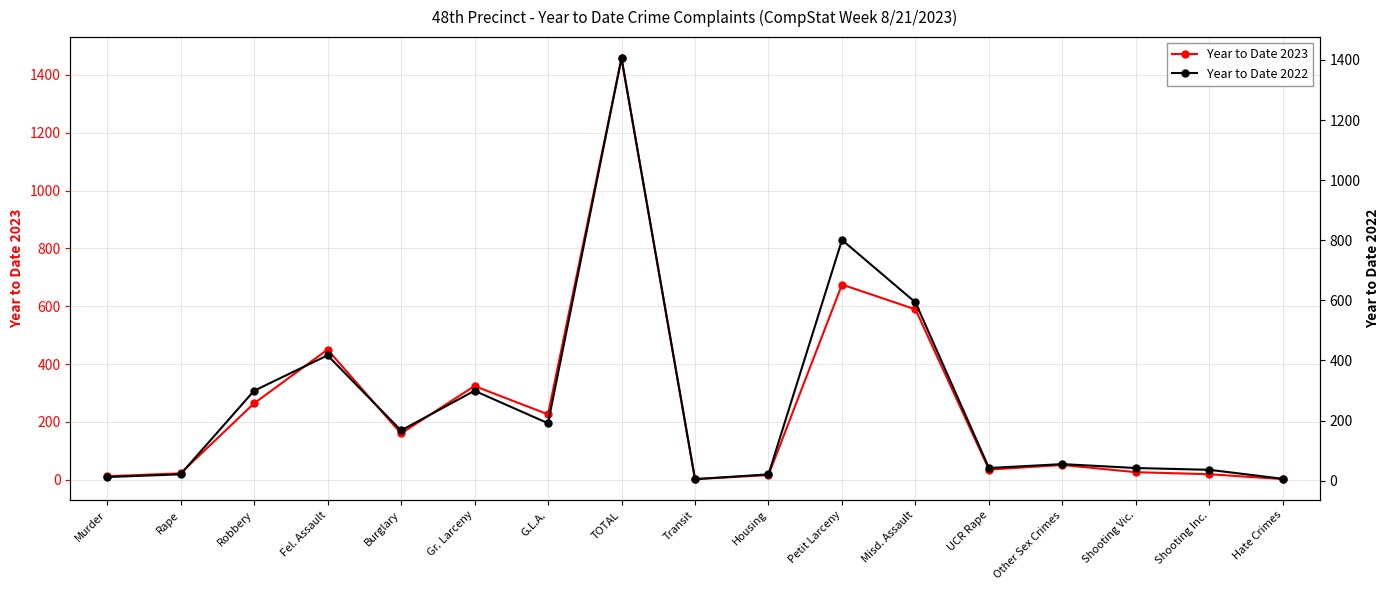

What is the difference between the second highest and minimum values in the Year to Date 2023 series?

673